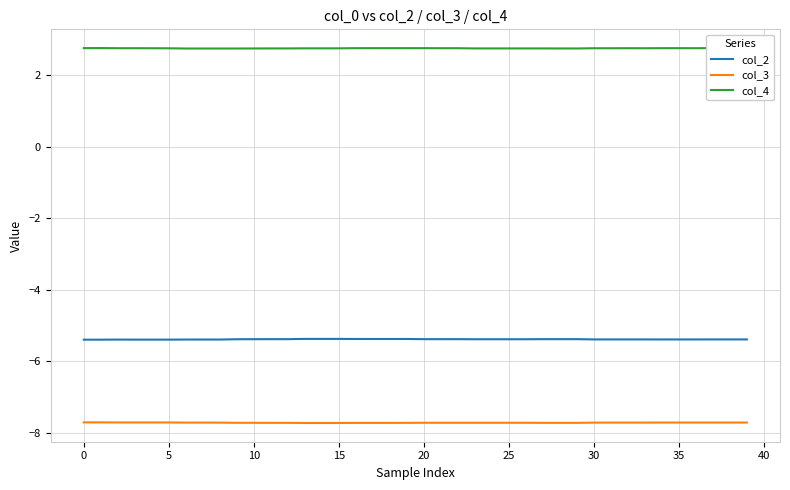

At which category is the sum across all series the highest?

19